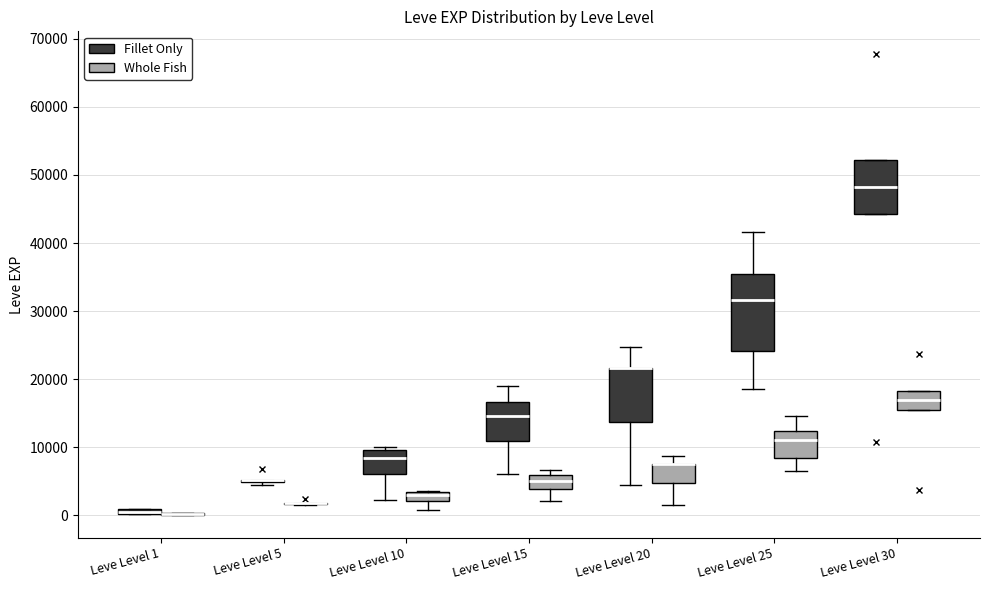

Comparing the boxes themselves (not the whiskers), which one is the tallest?

Leve Level 25 (Fillet Only)